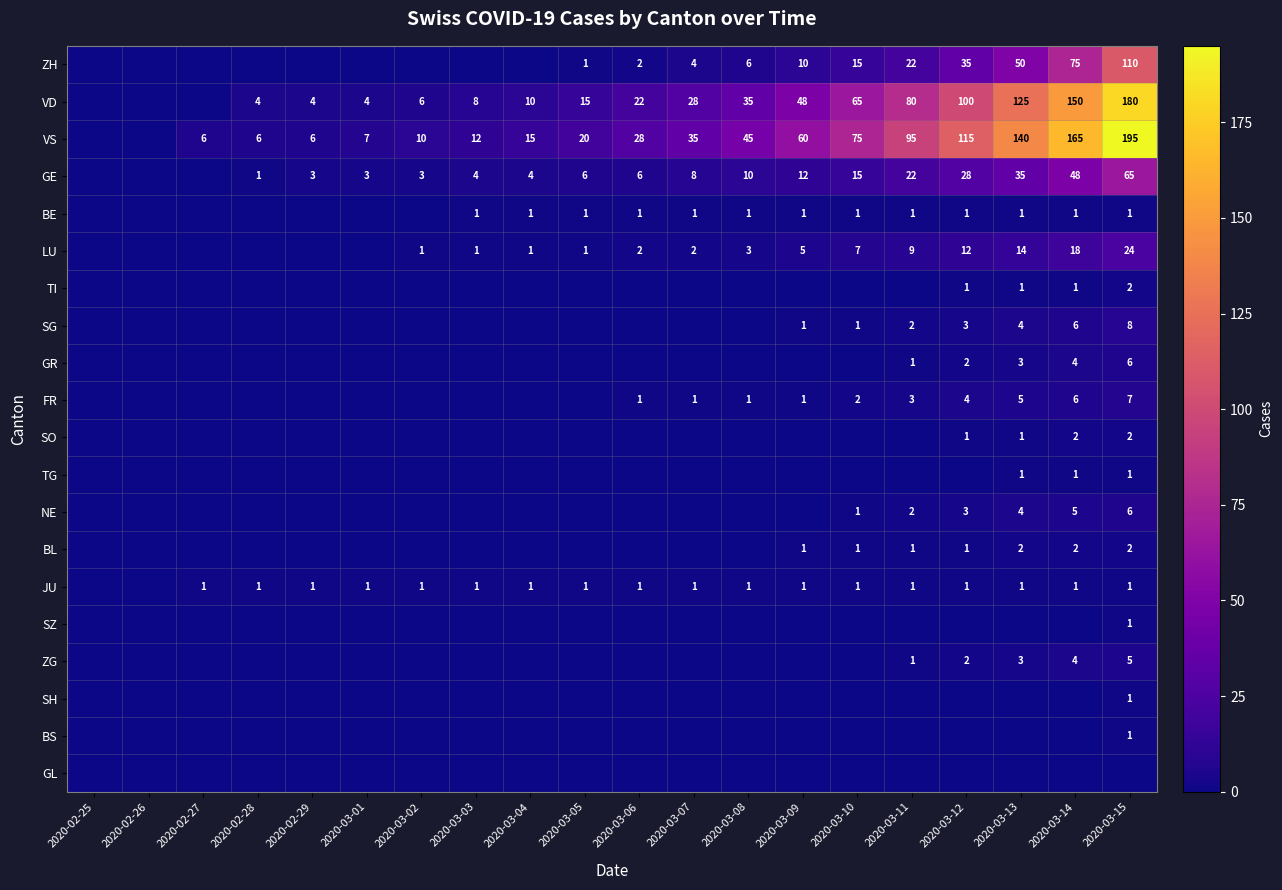

The JU series shows 2 at 2020-03-13. True or false?

False